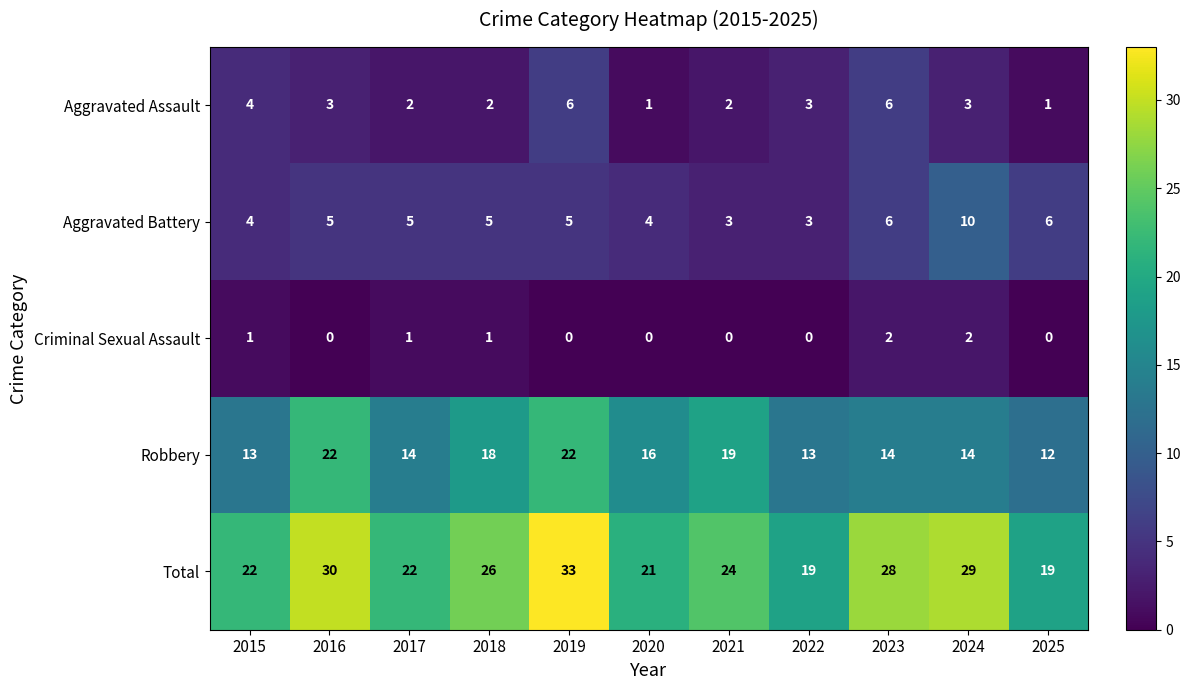

What is the average value of the Aggravated Battery series?

5